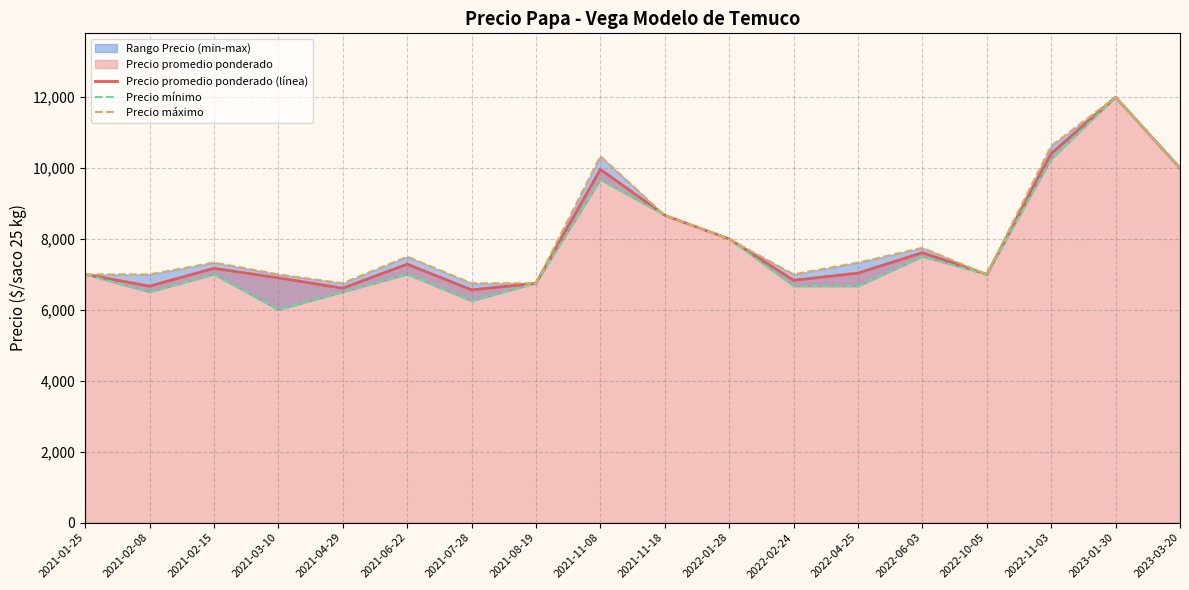

True or false: Precio máximo and Precio mínimo intersect in this chart.

False